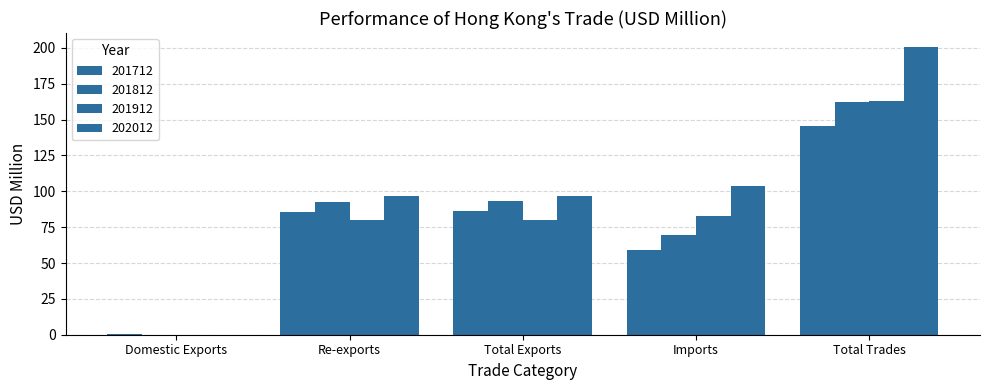

Which category has the highest value in the 201912 series?

Total Trades